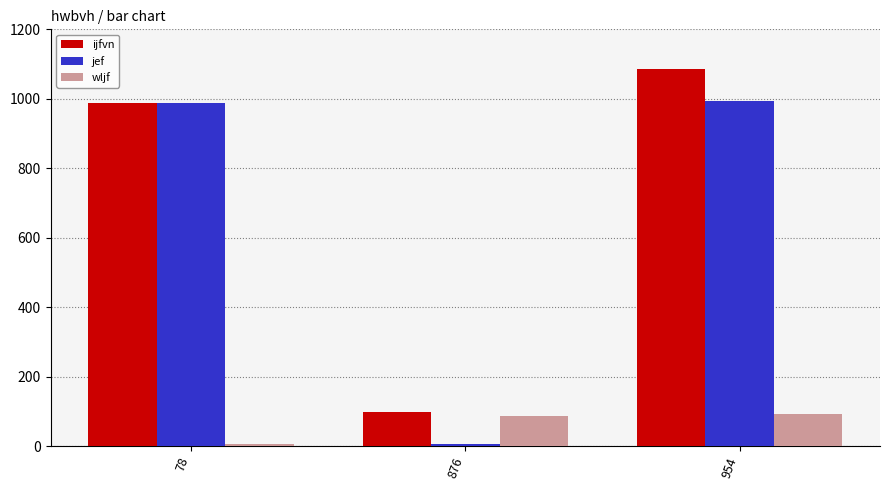

Rank the categories by ijfvn value from highest to lowest.

954, 78, 876